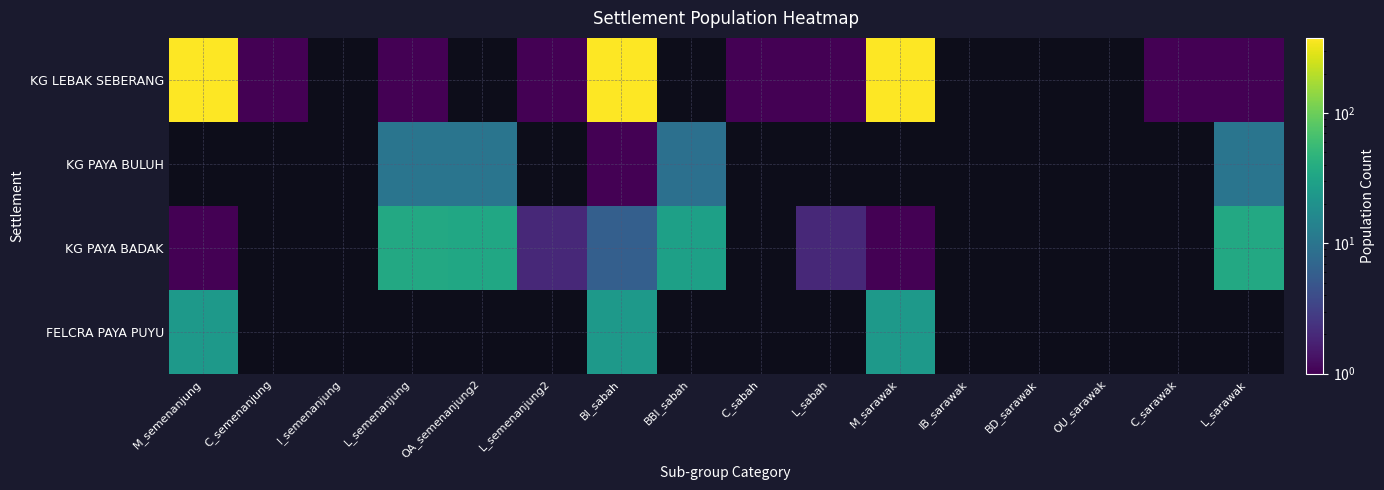

Count the number of categories in the chart.

16